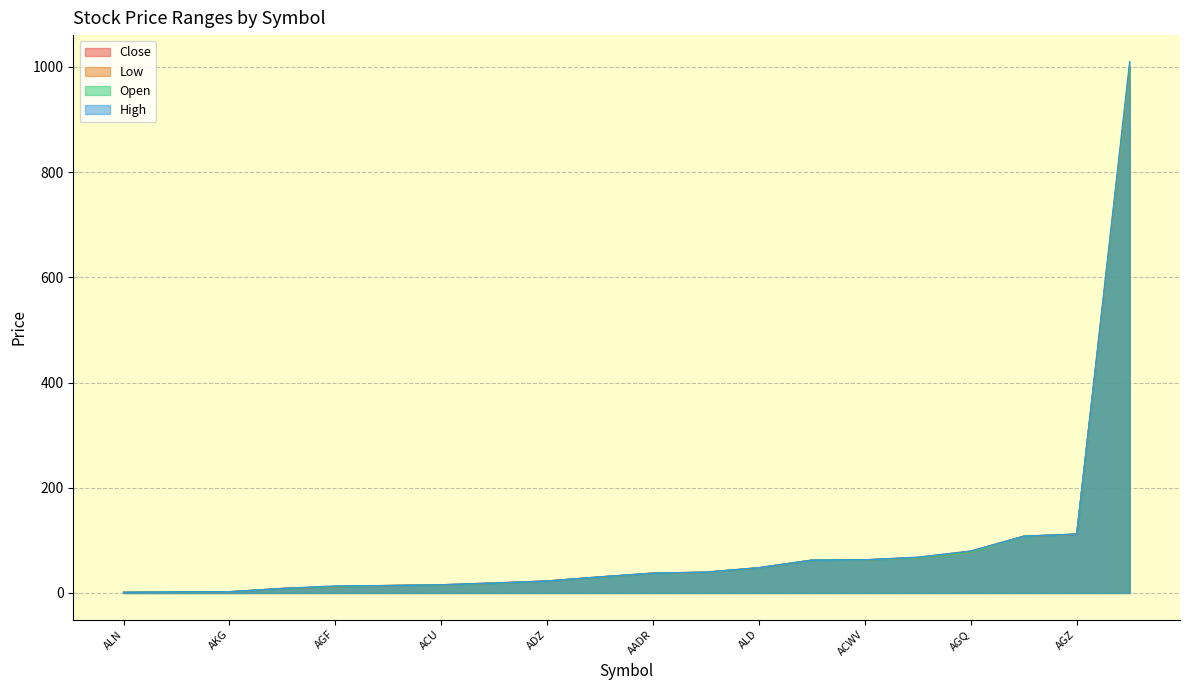

What is the highest value of the Close series?

1000.0